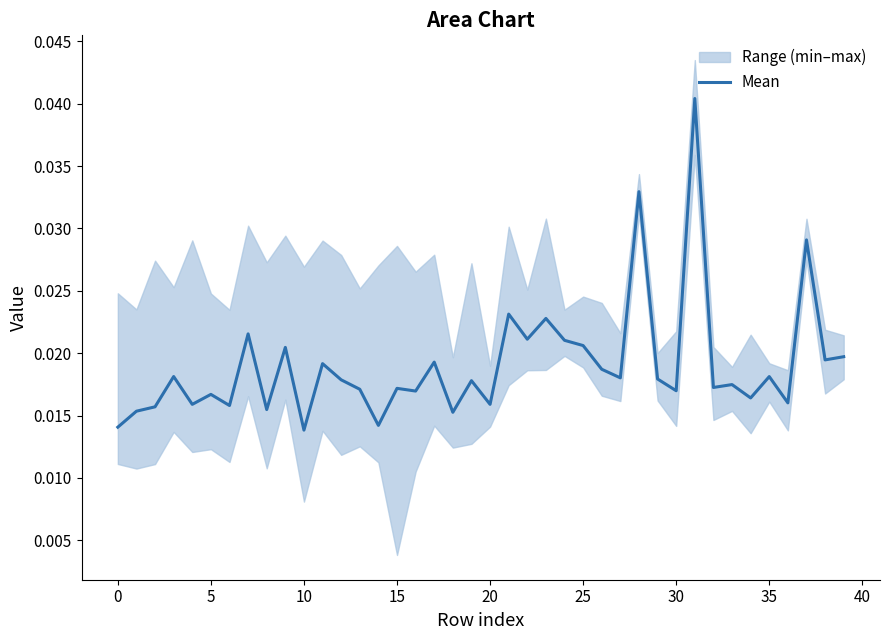

How many interior local peaks (higher than both neighbors) does the data have?

15